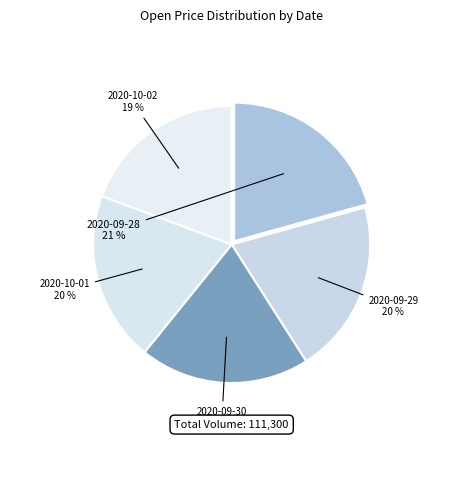

How many slices are in this pie chart?

5